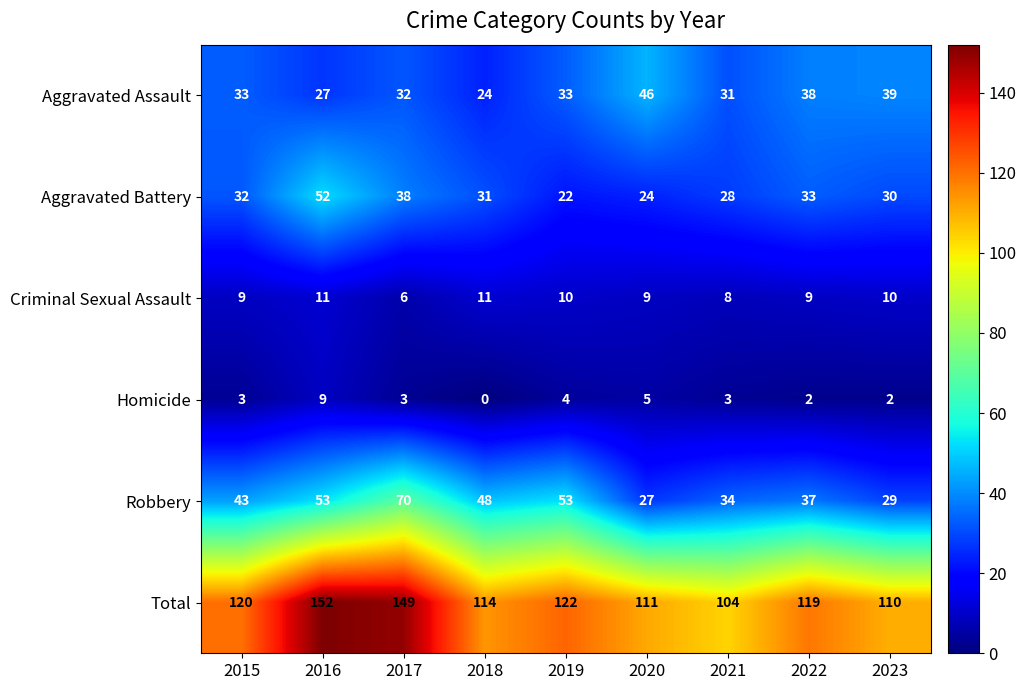

Which series changed the most between 2016 and 2020?

Total